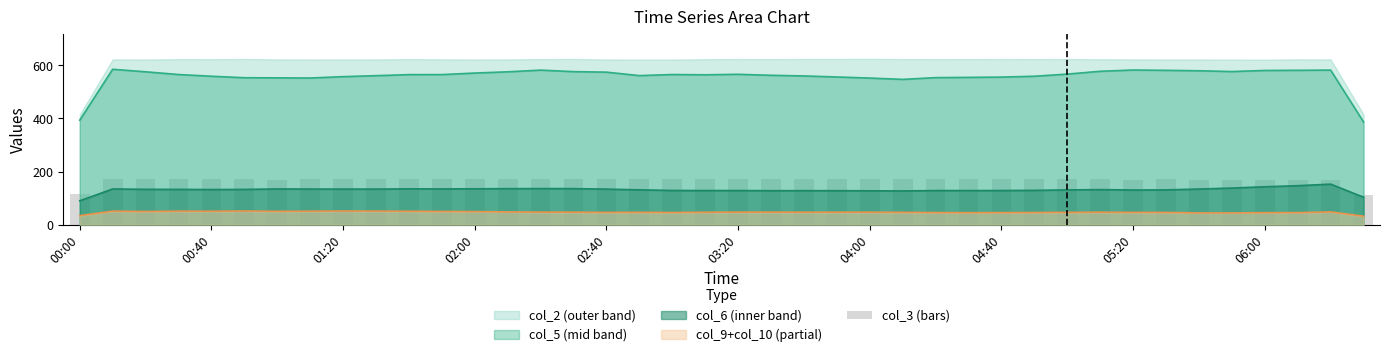

What is the difference between the second highest and minimum values?

57.4